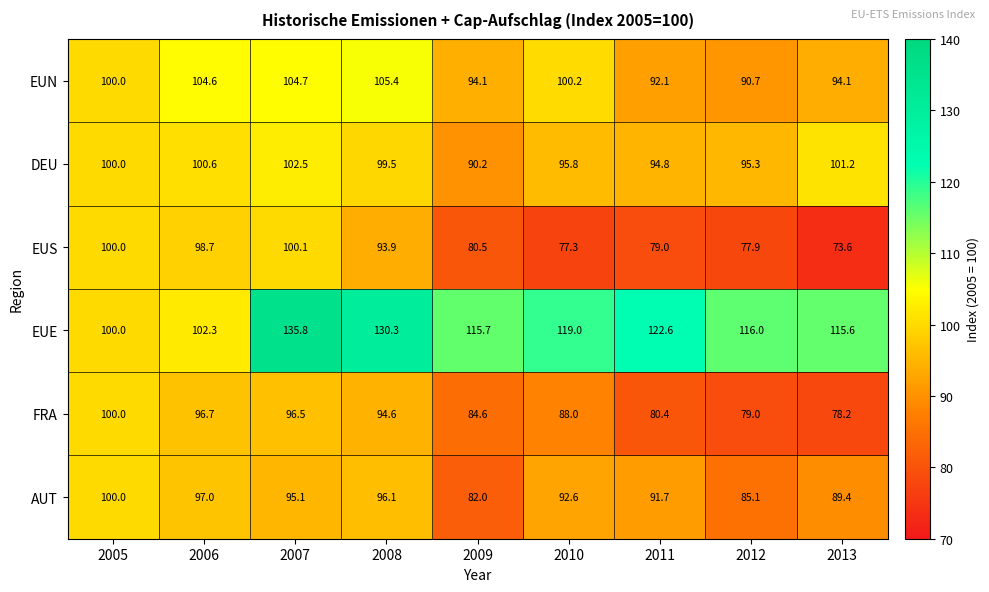

The EUE series shows 100.0 at 2005. True or false?

True